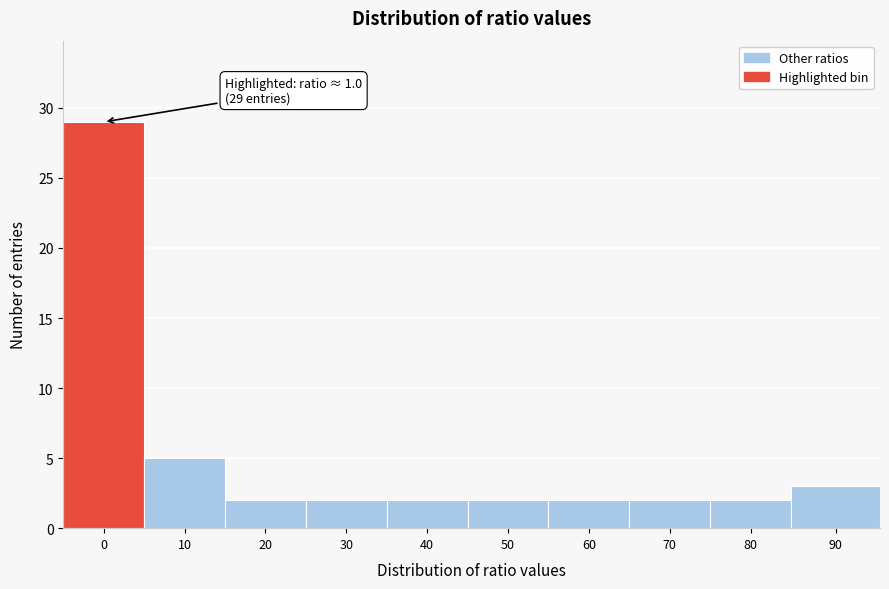

Reading left to right, extract all data points from this chart.

29	5	2	2	2	2	2	2	2	3